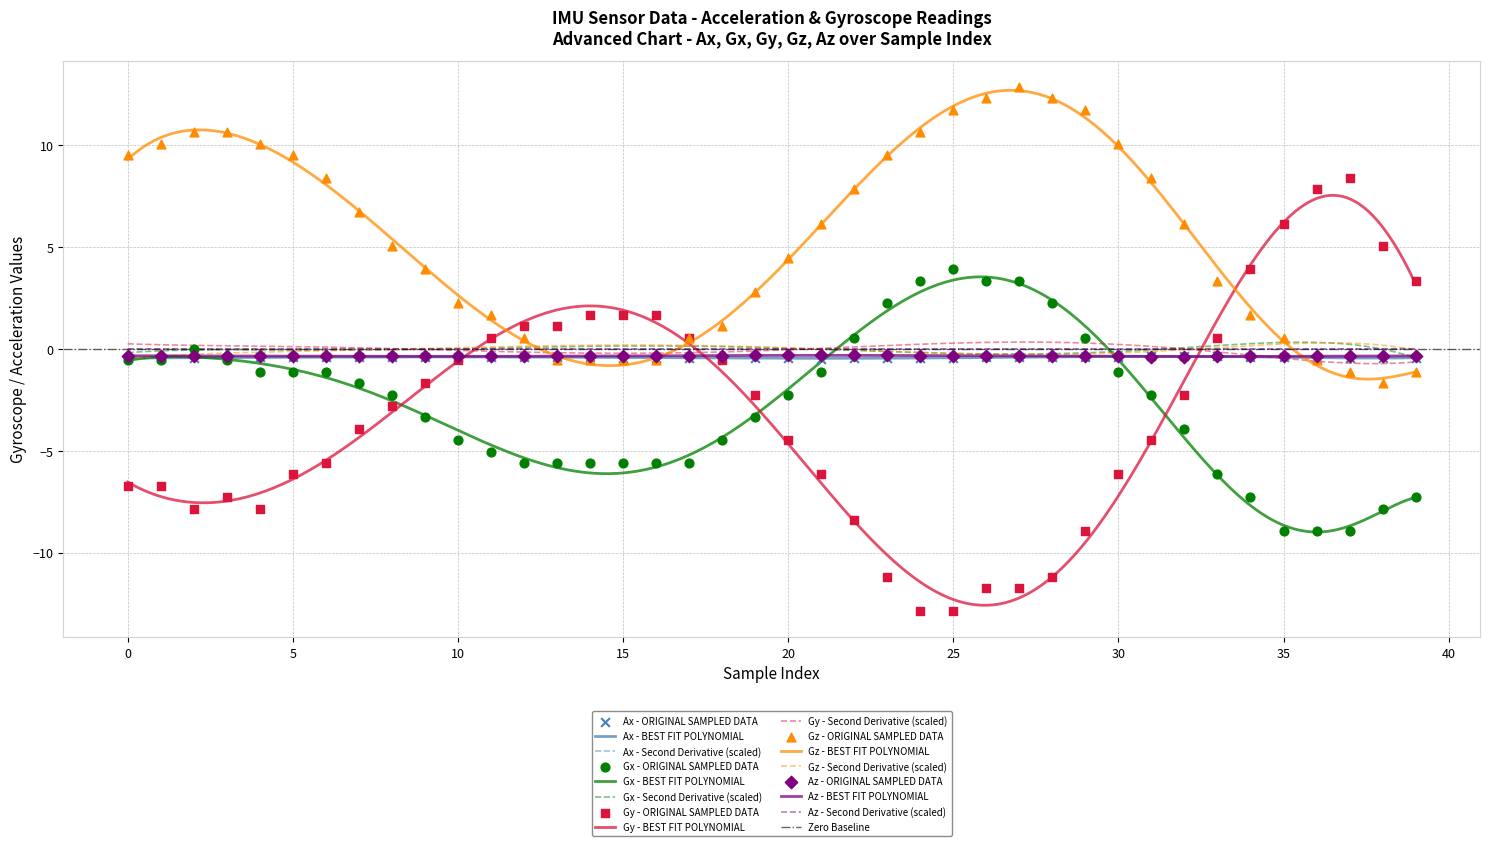

What are all the series names shown in the legend?

Ax, Gx, Gy, Gz, Az